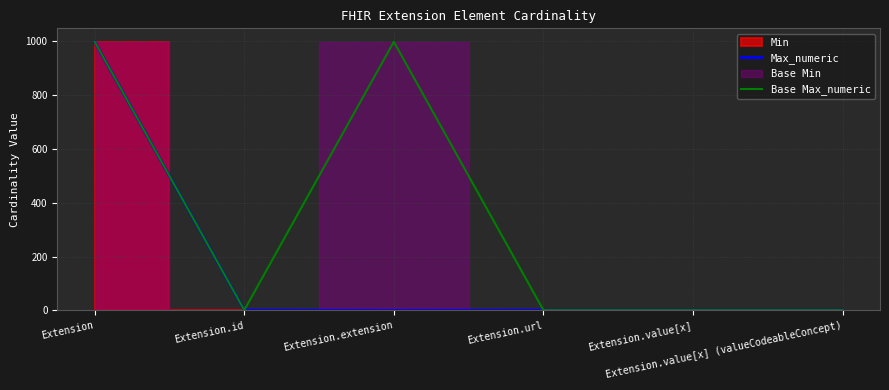

What is the difference between the highest and lowest values at Extension.extension?

999